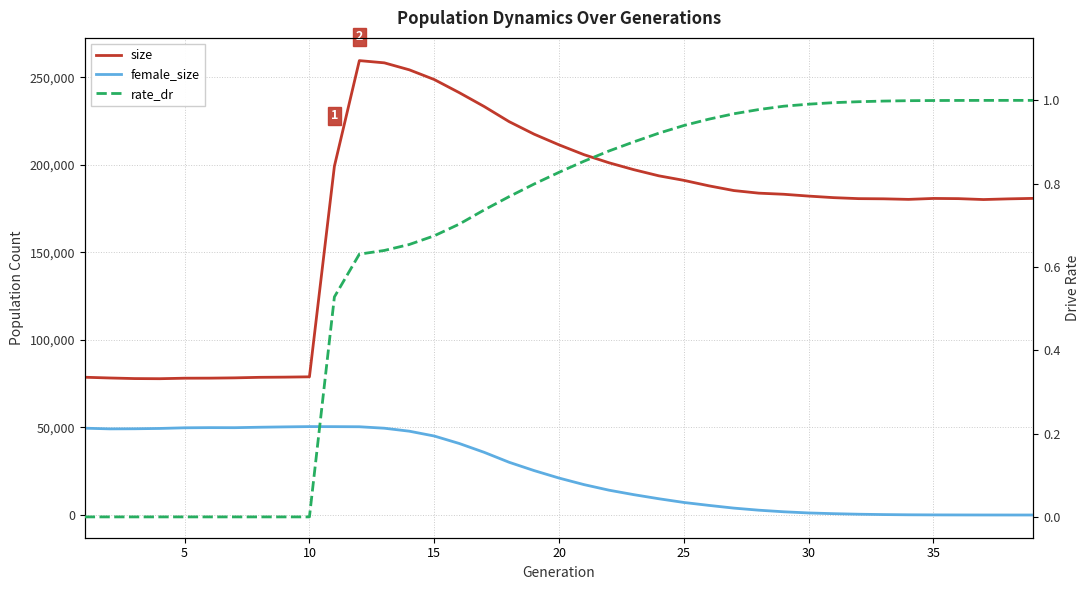

List the series in order of their peak value, highest first.

size, female_size, rate_dr